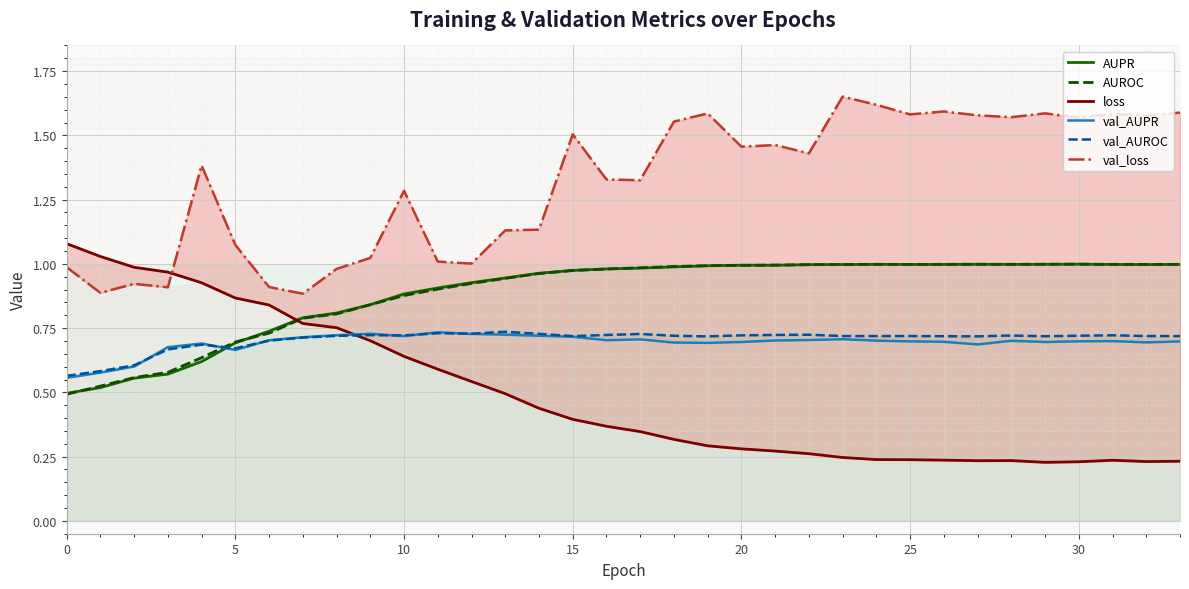

Reading left to right, list all the values displayed in this chart.

AUPR: 0.5	0.5	0.6	0.6	0.6	0.7	0.7	0.8	0.8	0.8	0.9	0.9	0.9	0.9	1.0	1.0	1.0	1.0	1.0	1.0	1.0	1.0	1.0	1.0	1.0	1.0	1.0	1.0	1.0	1.0	1.0	1.0	1.0	1.0
AUROC: 0.5	0.5	0.6	0.6	0.6	0.7	0.7	0.8	0.8	0.8	0.9	0.9	0.9	0.9	1.0	1.0	1.0	1.0	1.0	1.0	1.0	1.0	1.0	1.0	1.0	1.0	1.0	1.0	1.0	1.0	1.0	1.0	1.0	1.0
loss: 1.1	1.0	1.0	1.0	0.9	0.9	0.8	0.8	0.8	0.7	0.6	0.6	0.5	0.5	0.4	0.4	0.4	0.3	0.3	0.3	0.3	0.3	0.3	0.2	0.2	0.2	0.2	0.2	0.2	0.2	0.2	0.2	0.2	0.2
val_AUPR: 0.6	0.6	0.6	0.7	0.7	0.7	0.7	0.7	0.7	0.7	0.7	0.7	0.7	0.7	0.7	0.7	0.7	0.7	0.7	0.7	0.7	0.7	0.7	0.7	0.7	0.7	0.7	0.7	0.7	0.7	0.7	0.7	0.7	0.7
val_AUROC: 0.6	0.6	0.6	0.7	0.7	0.7	0.7	0.7	0.7	0.7	0.7	0.7	0.7	0.7	0.7	0.7	0.7	0.7	0.7	0.7	0.7	0.7	0.7	0.7	0.7	0.7	0.7	0.7	0.7	0.7	0.7	0.7	0.7	0.7
val_loss: 1.0	0.9	0.9	0.9	1.4	1.1	0.9	0.9	1.0	1.0	1.3	1.0	1.0	1.1	1.1	1.5	1.3	1.3	1.6	1.6	1.5	1.5	1.4	1.7	1.6	1.6	1.6	1.6	1.6	1.6	1.6	1.6	1.6	1.6